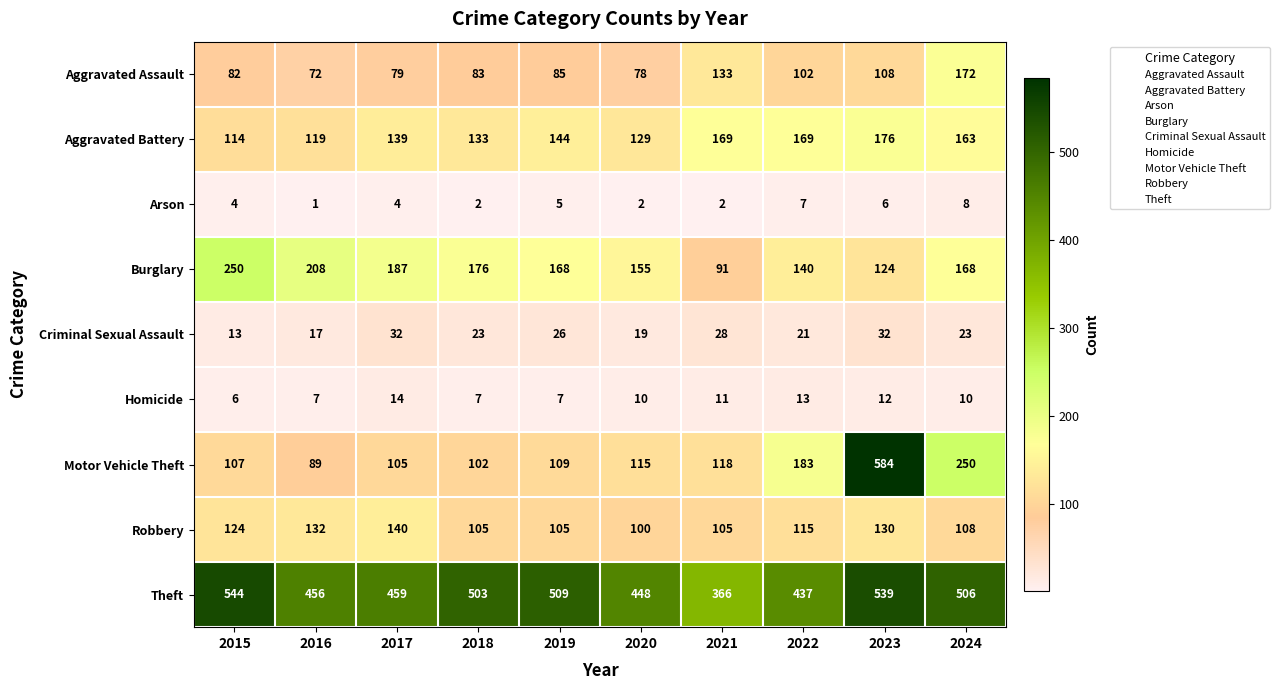

How many distinct data groups are displayed?

9